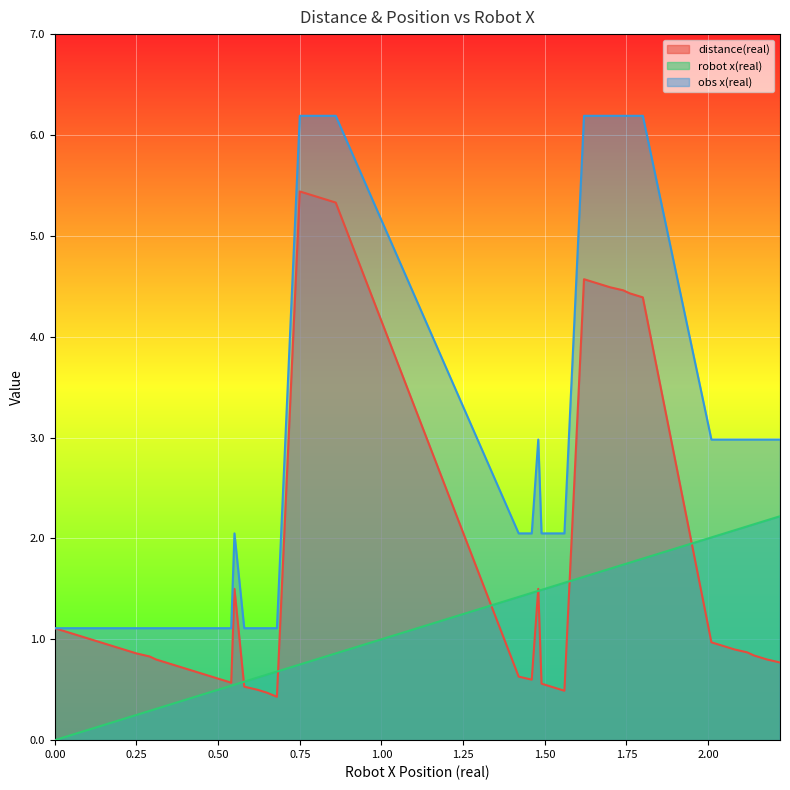

List the series in order of their overall mean, lowest first.

robot x(real), distance(real), obs x(real)